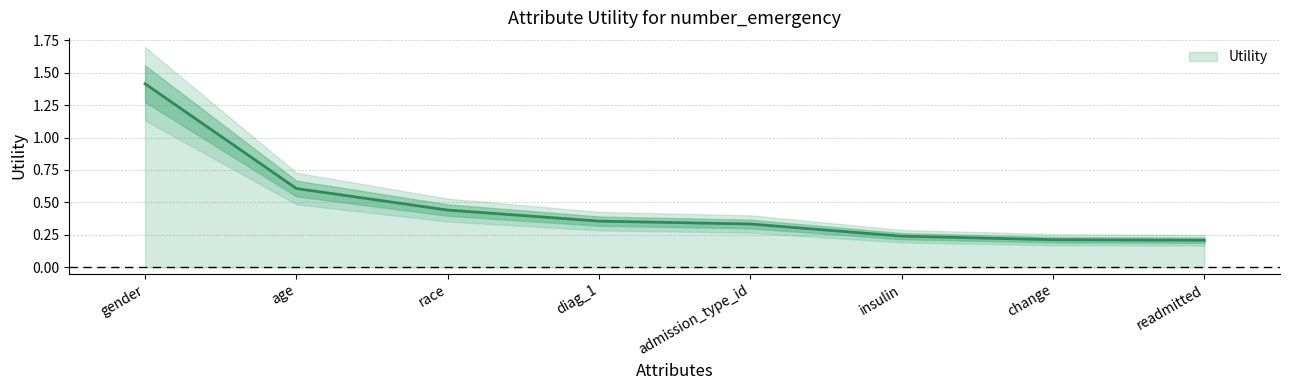

Which label corresponds to the smallest value in the chart?

readmitted